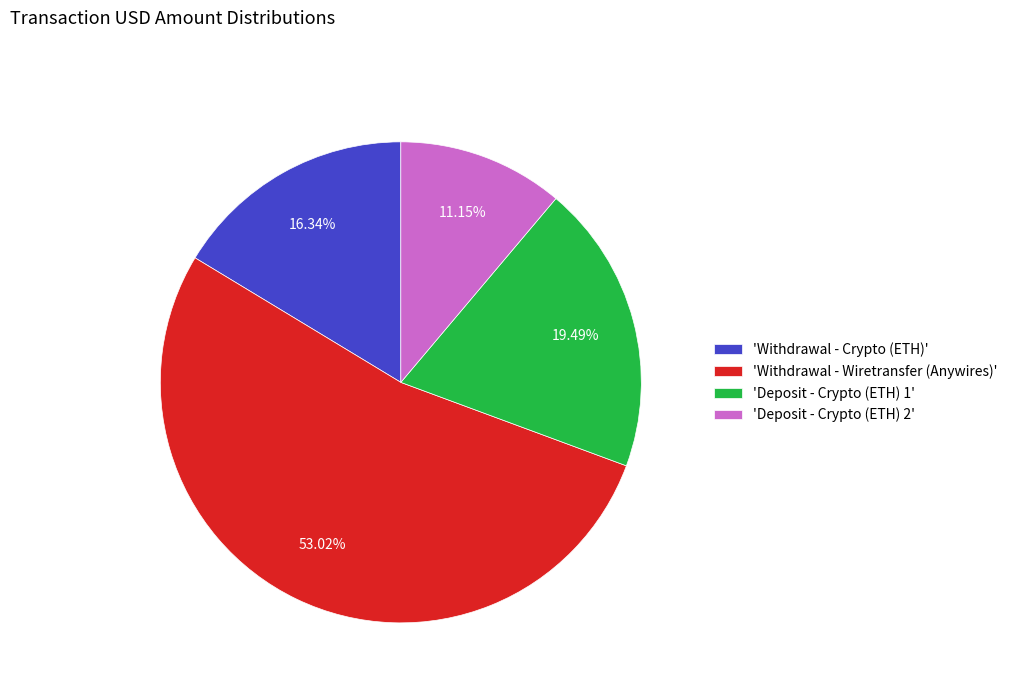

Which category accounts for the majority?

'Withdrawal - Wiretransfer (Anywires)'